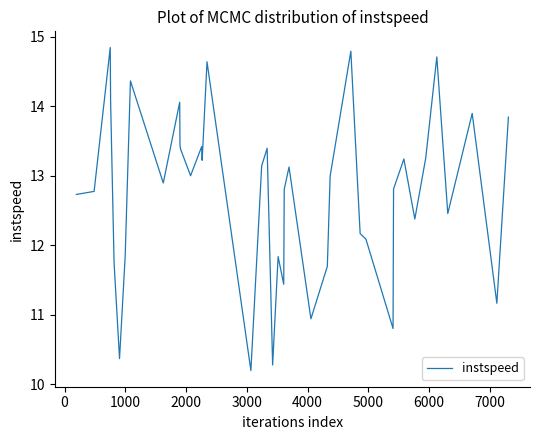

What is the difference between the maximum and minimum values?

4.7